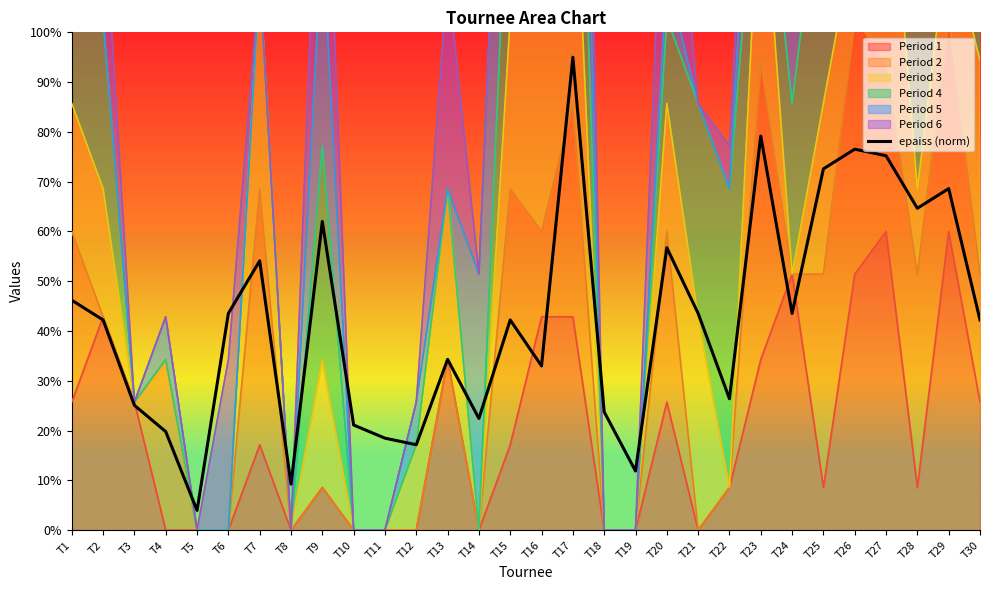

How many points are higher than both their immediate neighbors (excluding endpoints)?

9